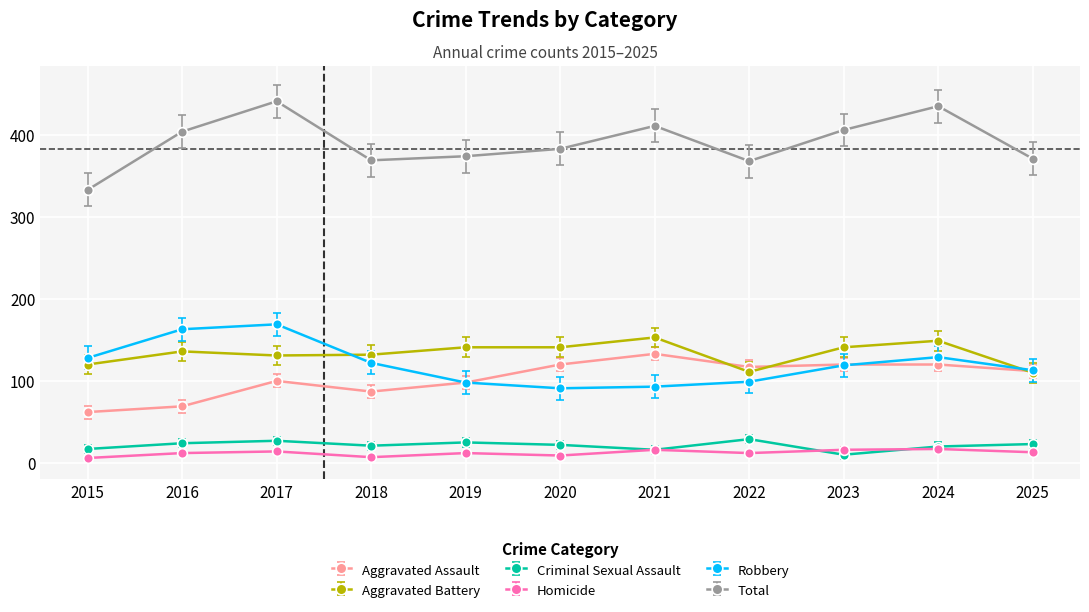

What is the value of the Homicide point at the 1st from the left?

6